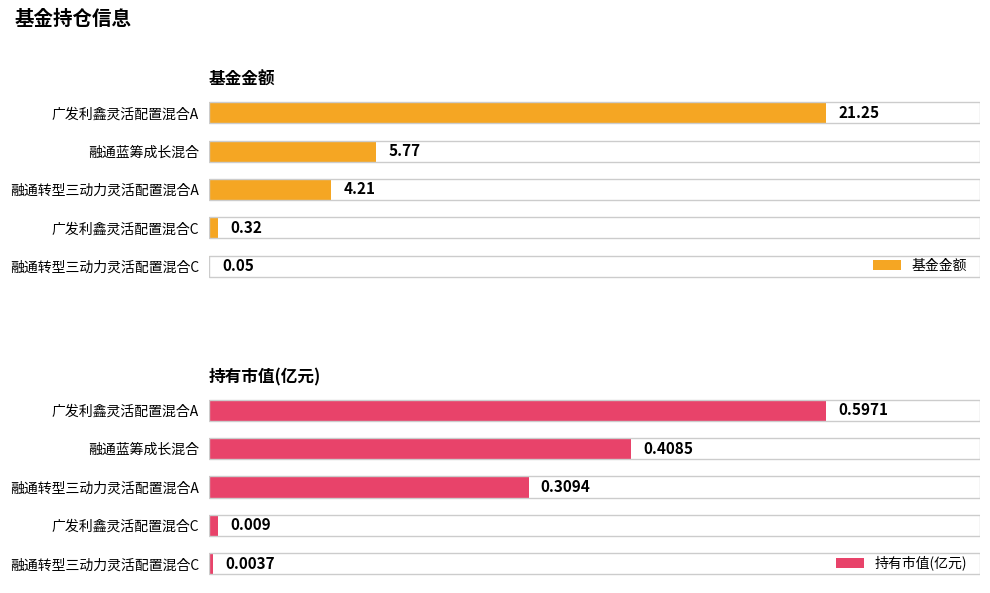

Which series has the widest spread of values?

基金金额